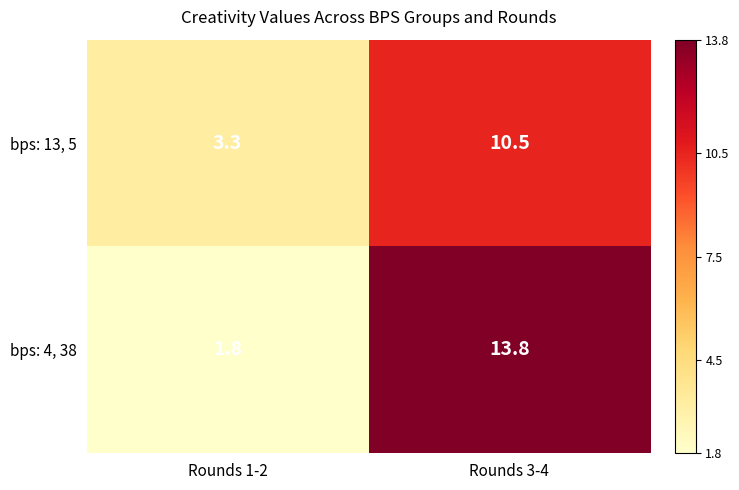

What is the highest value of the bps: 13, 5 series?

10.5